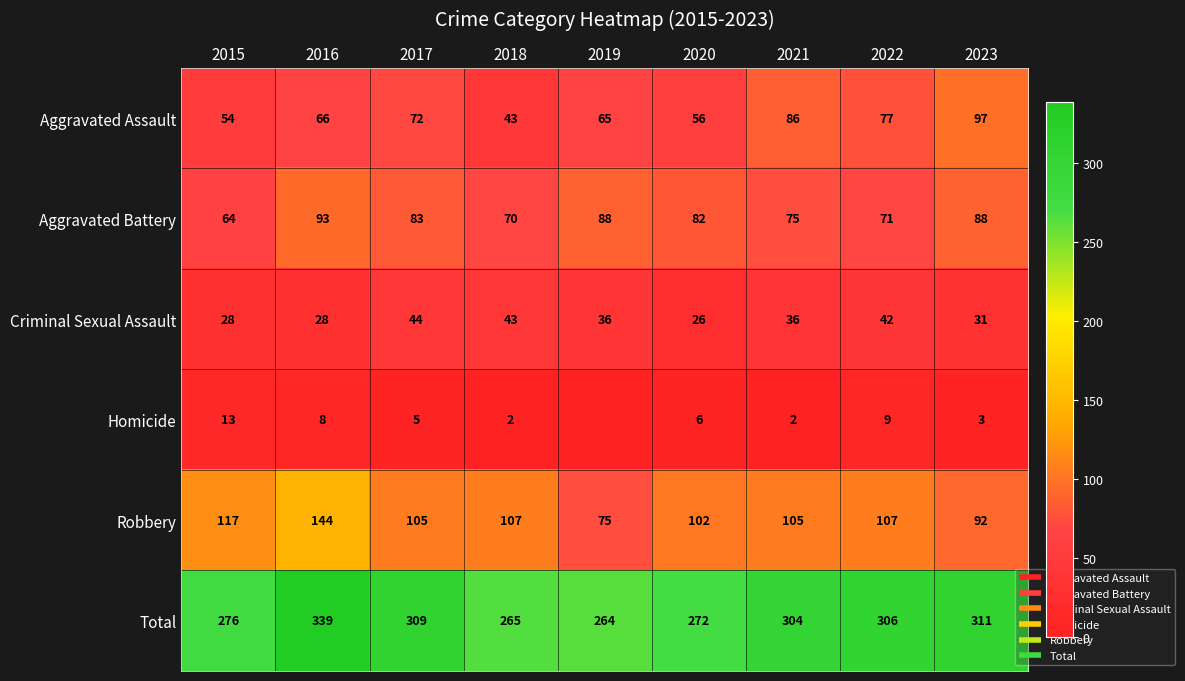

What is the total value across all series at 2018?

530